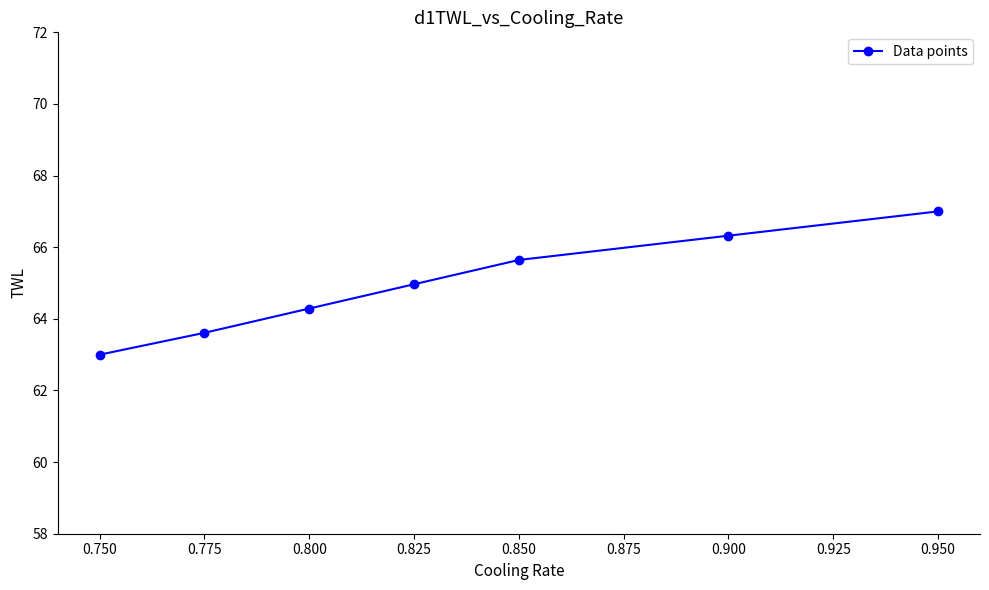

What is the sum of all values?

454.8